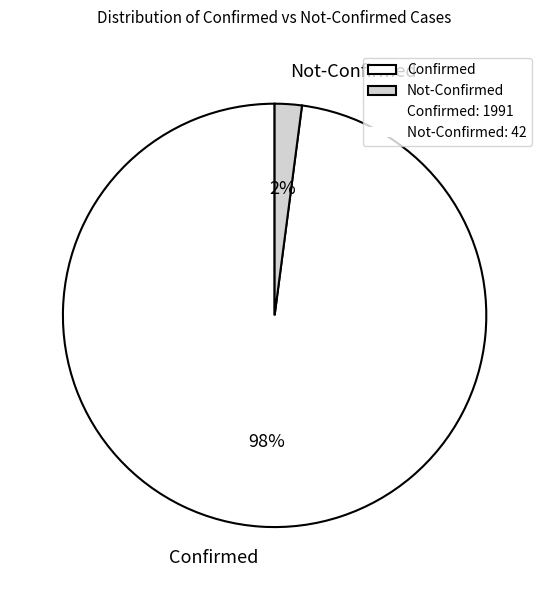

Is there a majority slice in this chart?

Yes